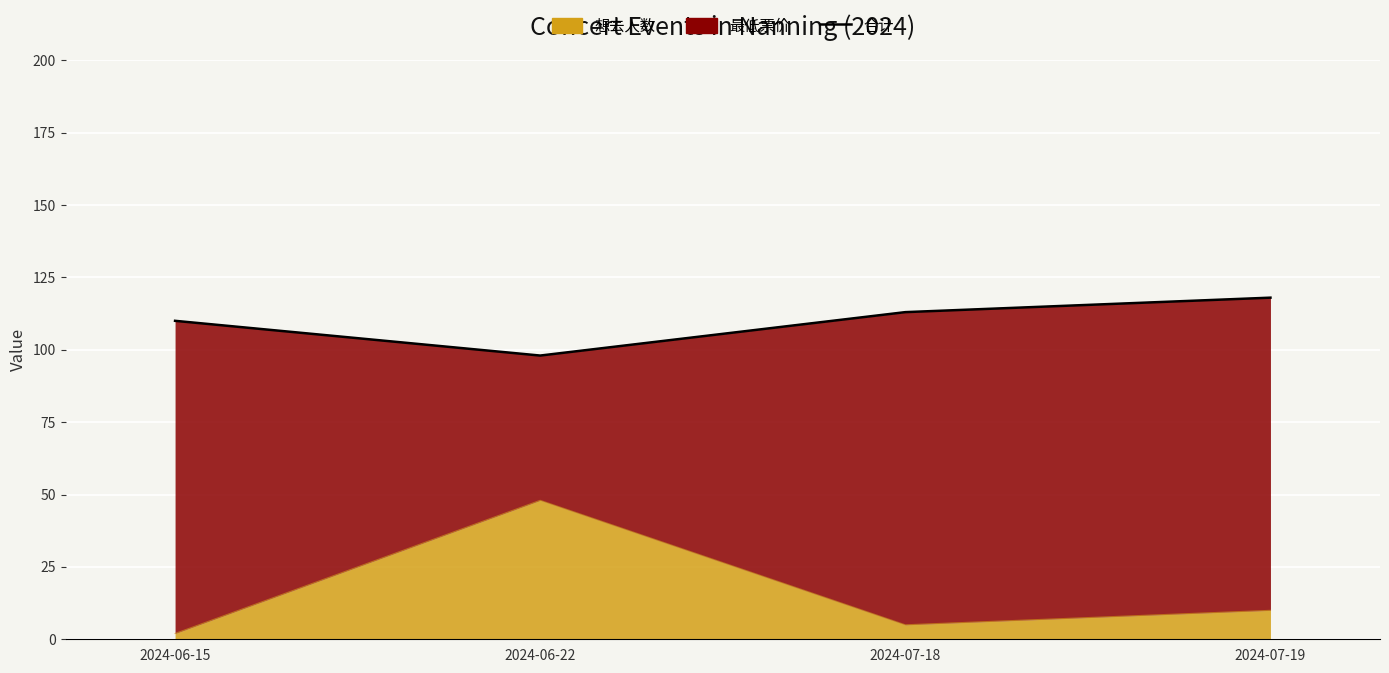

What is the label of the 2nd point from the left?

2024-06-22